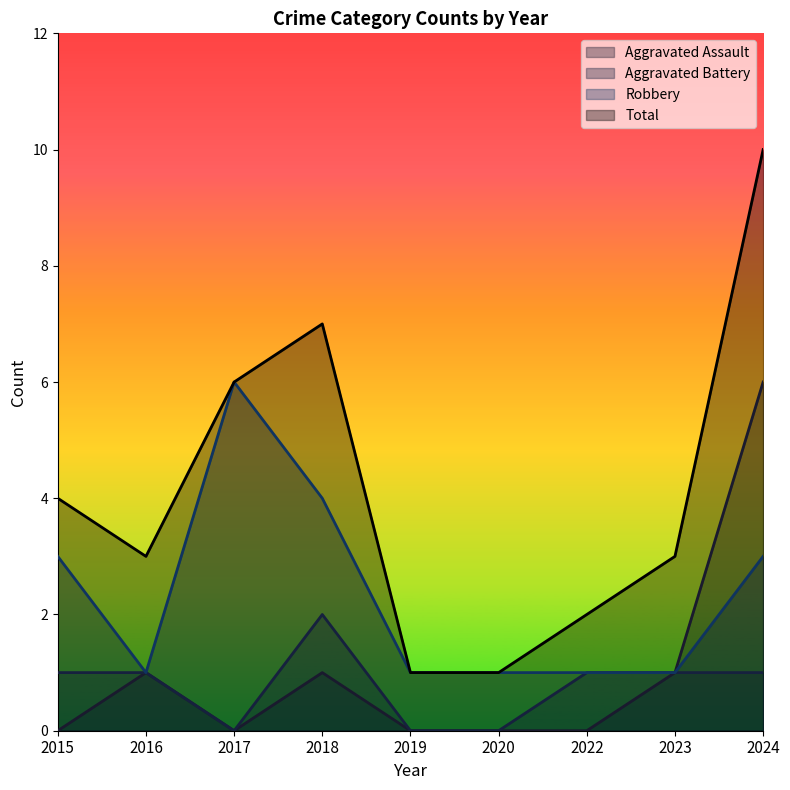

Rank the series by their maximum value, from lowest to highest.

Aggravated Battery, Aggravated Assault, Robbery, Total